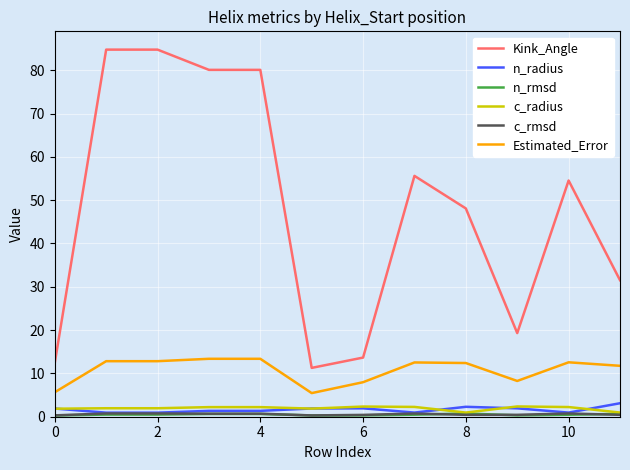

Which series has the largest range (max minus min)?

Kink_Angle